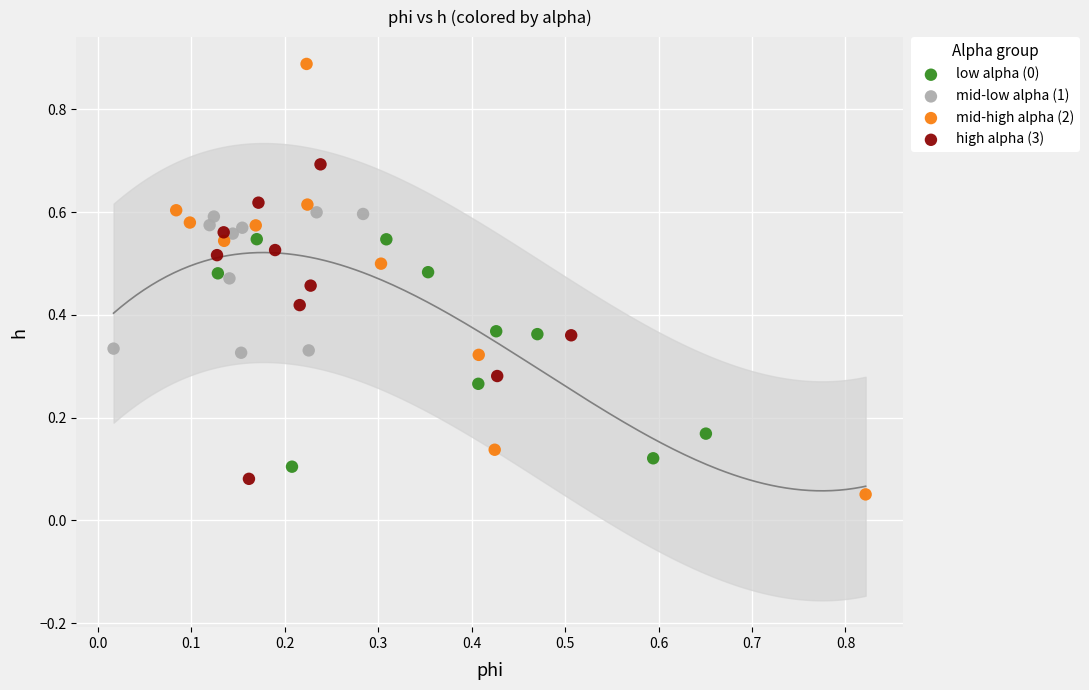

Which series contains the highest Y value?

mid-high alpha (2)